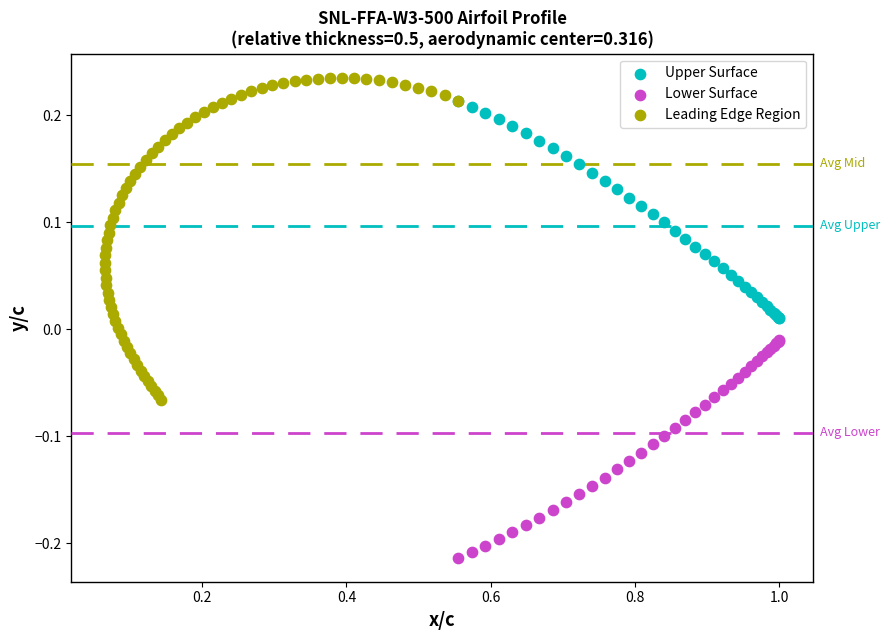

Which series reaches the minimum Y coordinate?

Lower Surface